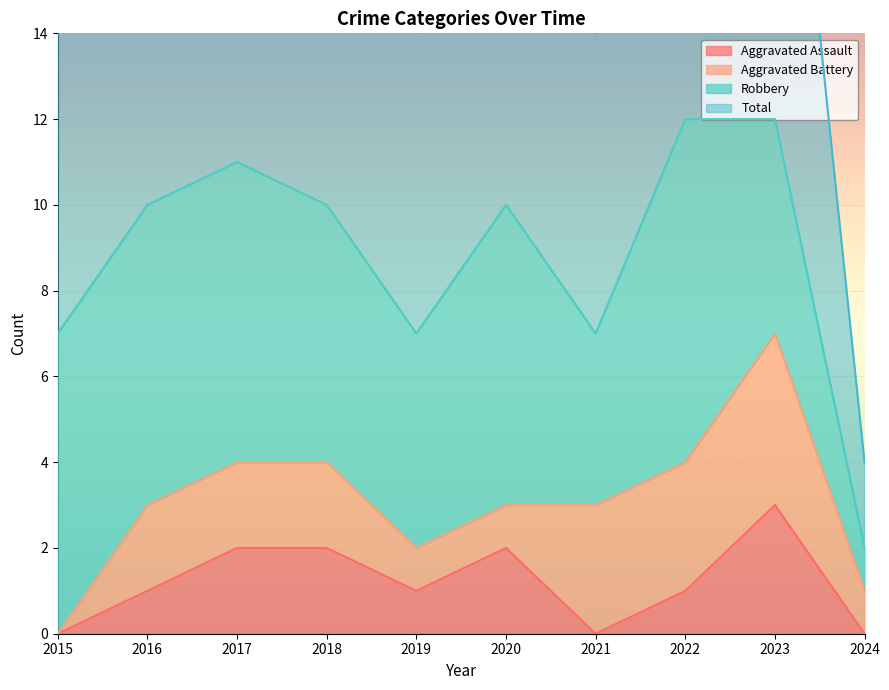

Is it true that Aggravated Assault equals 0 at 2022?

False